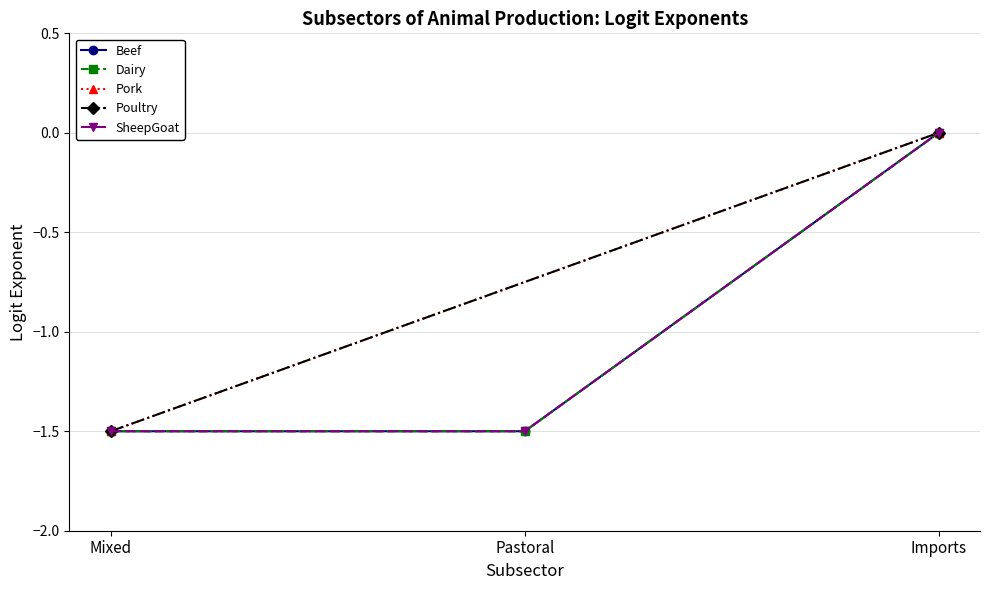

Where is Dairy nearest to the value 0?

Imports